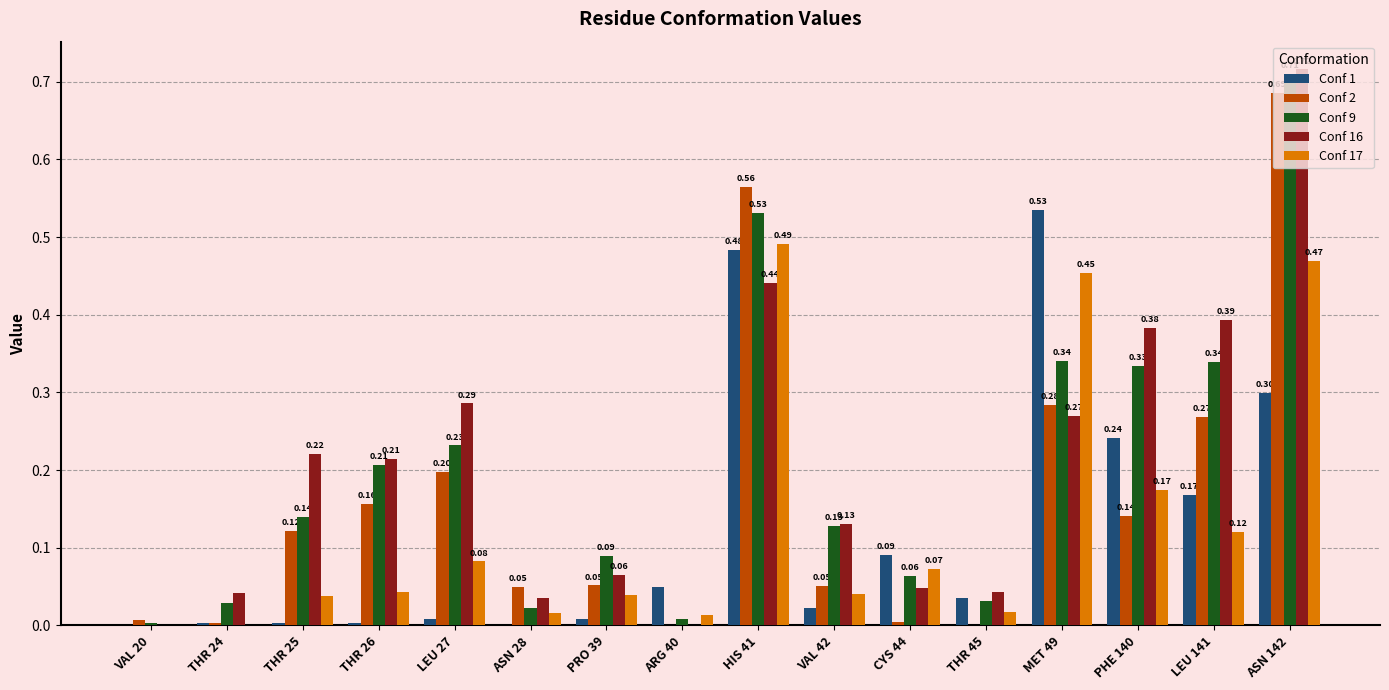

Which series changed the most between VAL 42 and MET 49?

Conf 1